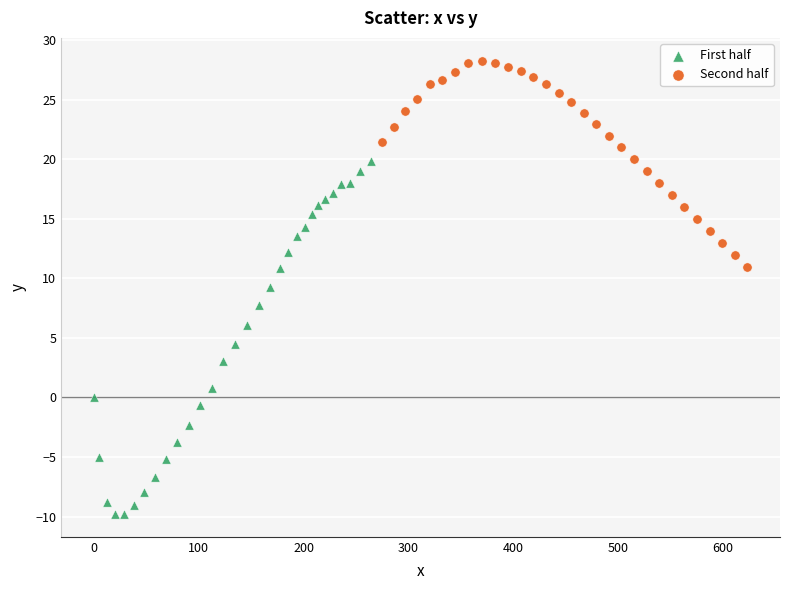

Which series contains the highest Y value?

Second half